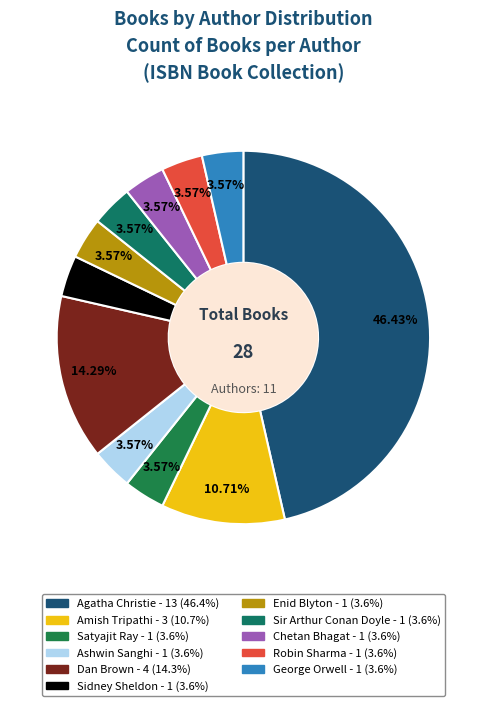

What is the smallest slice in the pie chart?

Satyajit Ray